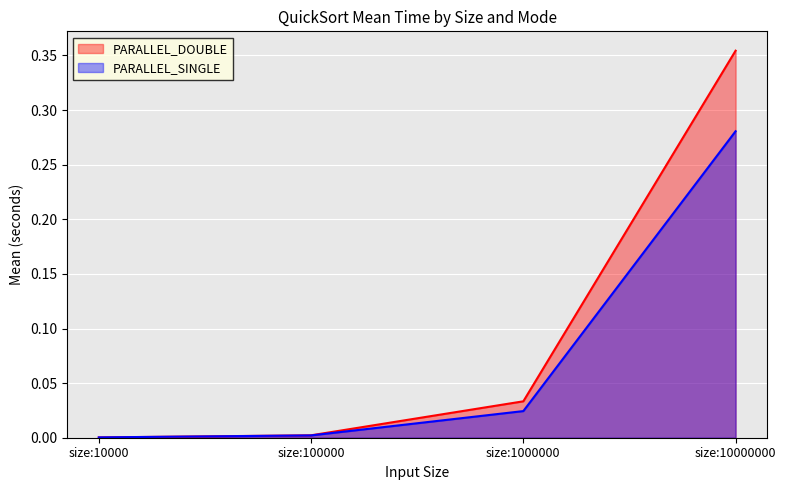

What is the sum of all PARALLEL_DOUBLE values?

0.4